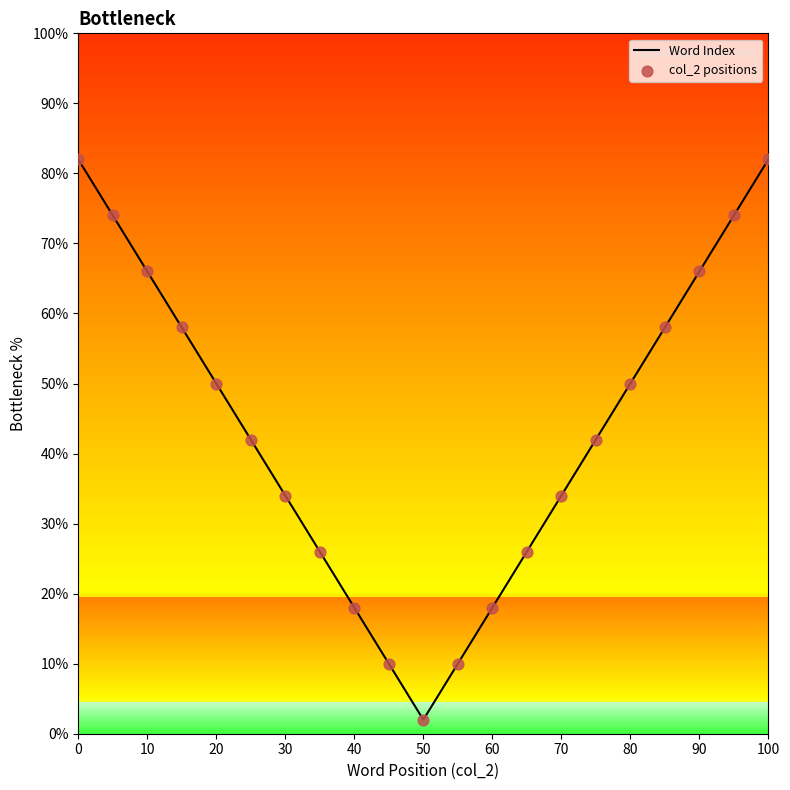

Which series has the largest total across all categories?

Word Index